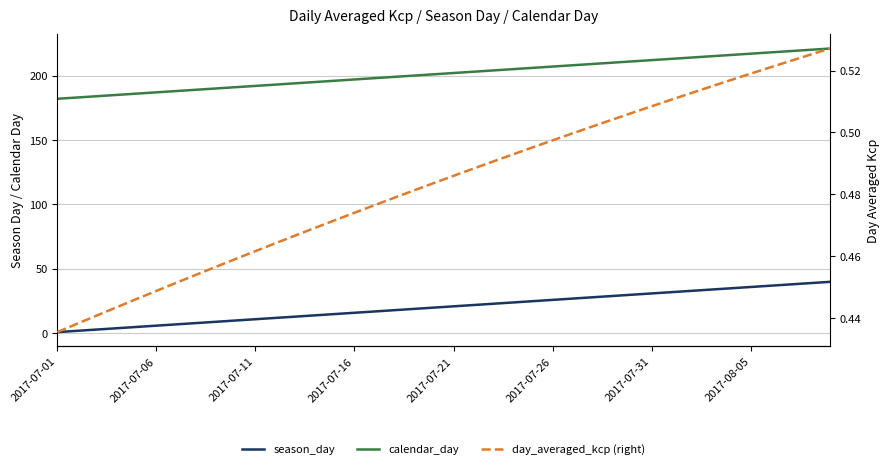

Does the chart have visible grid lines?

Yes